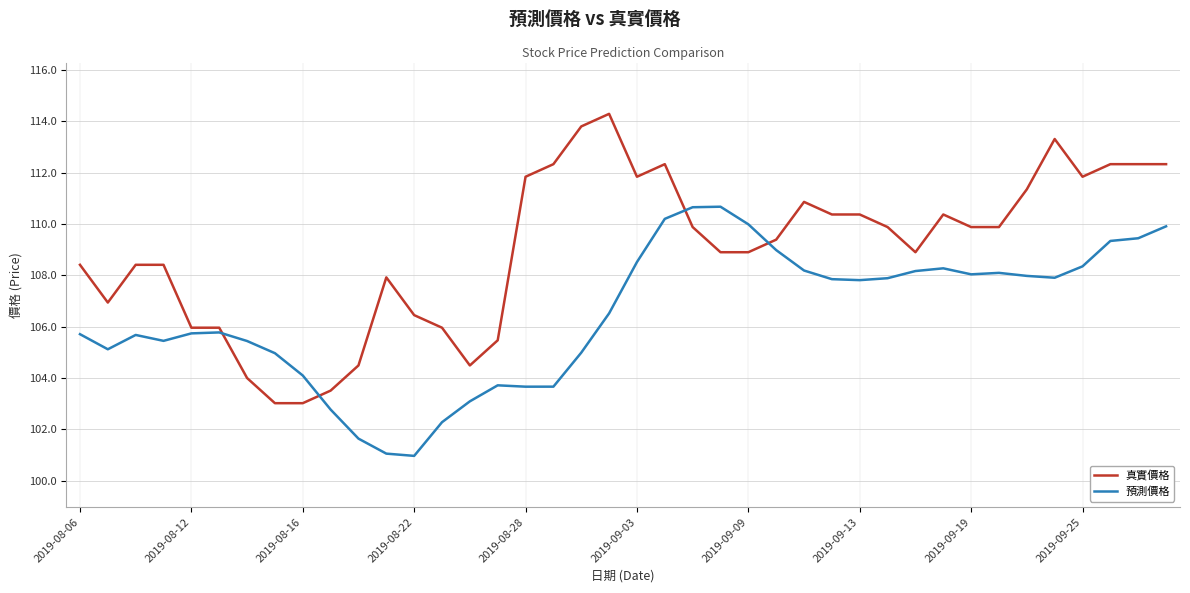

List the series in order of their peak value, lowest first.

預測價格, 真實價格